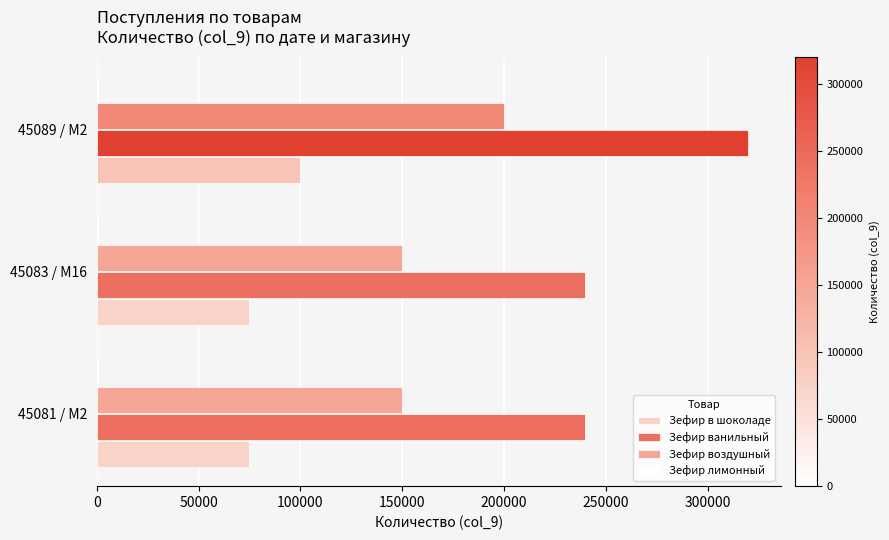

Between 45081 / M2 and 45089 / M2, which series saw the biggest shift?

Зефир ванильный